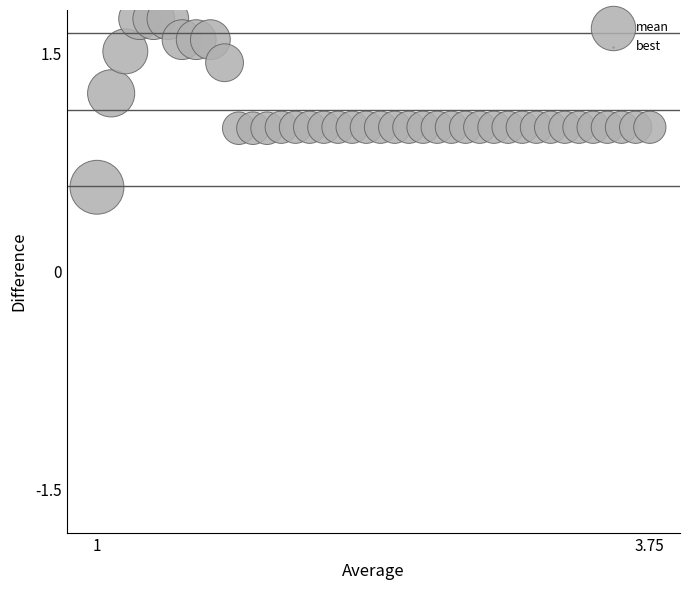

What is the range of Y values (max minus min)?

1.2